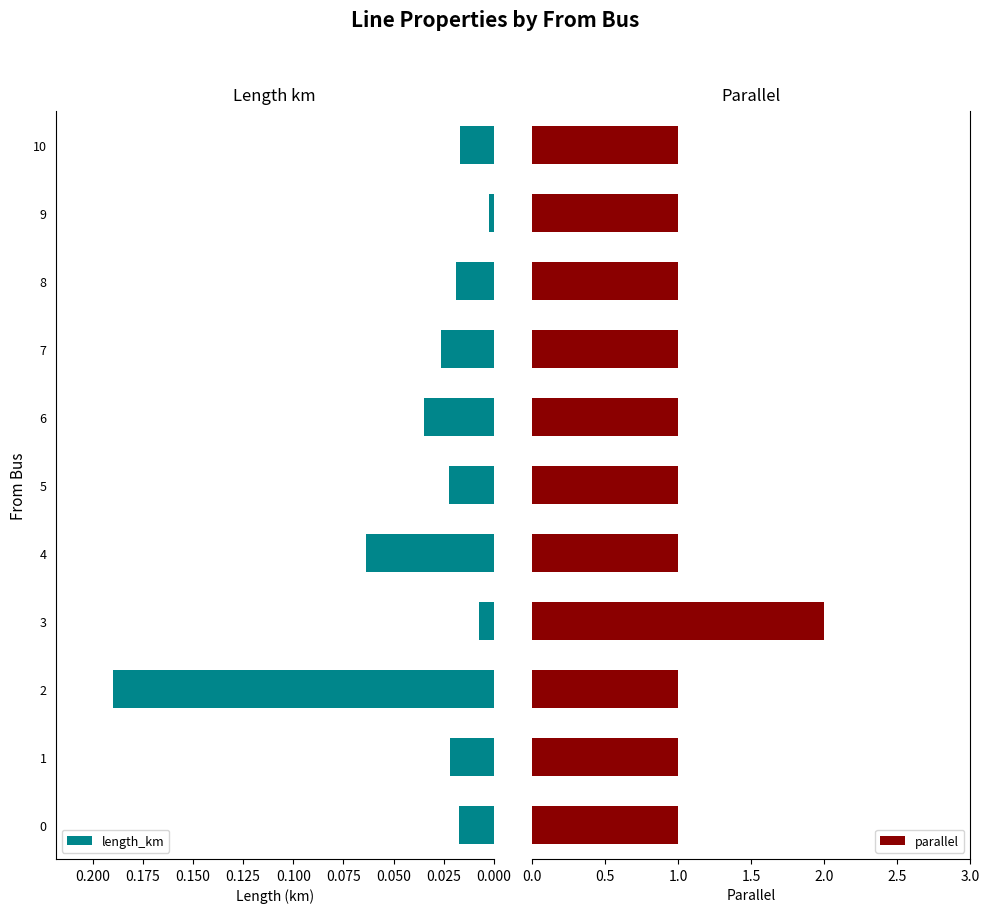

What is the difference between the maximum and minimum values in the parallel series?

1